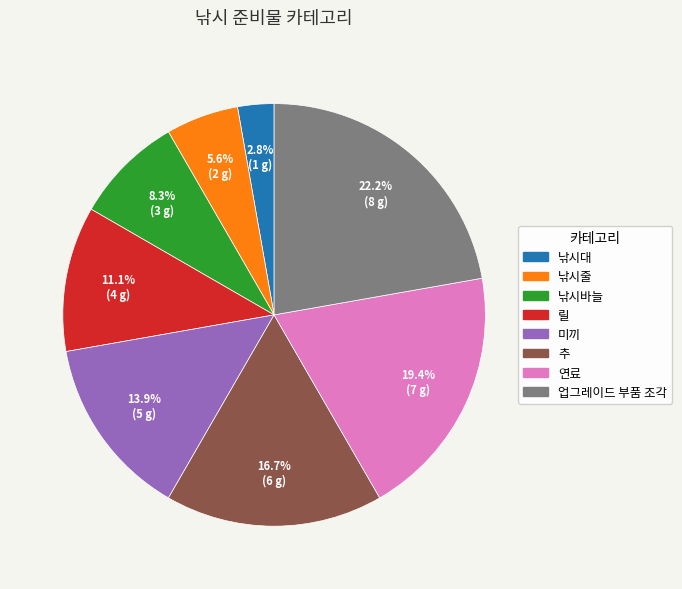

To the nearest percent, what portion does 낚시줄 represent?

6%